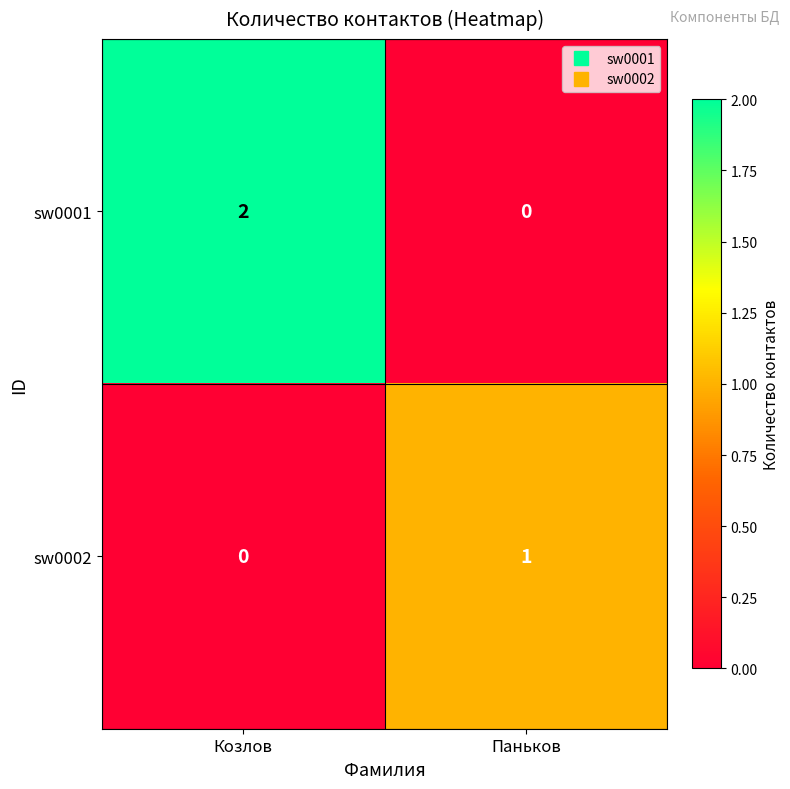

True or false: sw0001 has a value of 2 at Козлов.

True